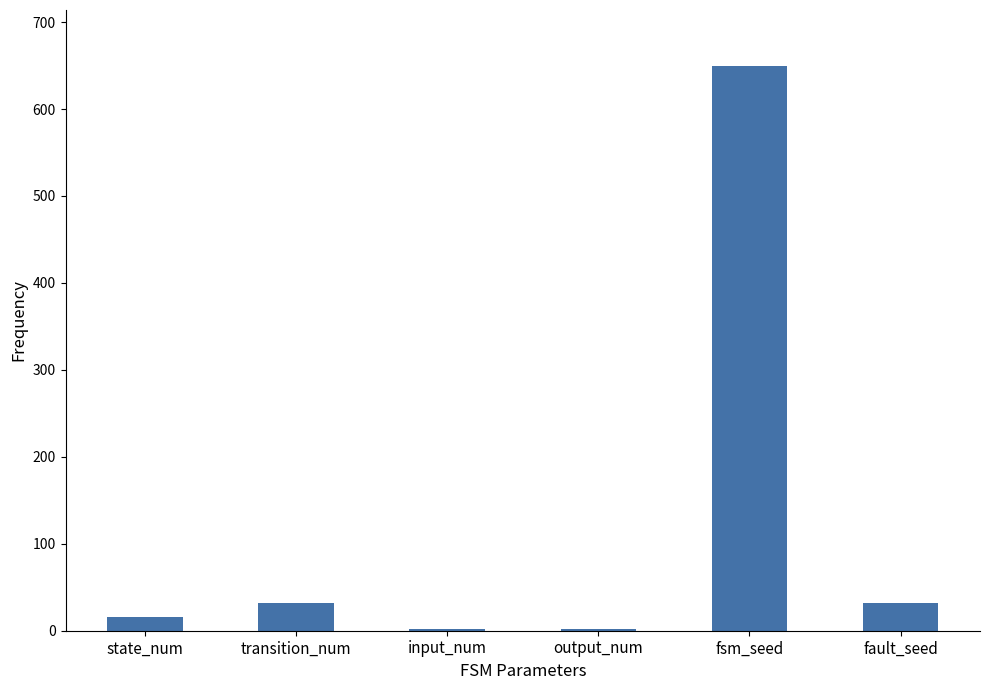

What is the maximum value shown in the chart?

649